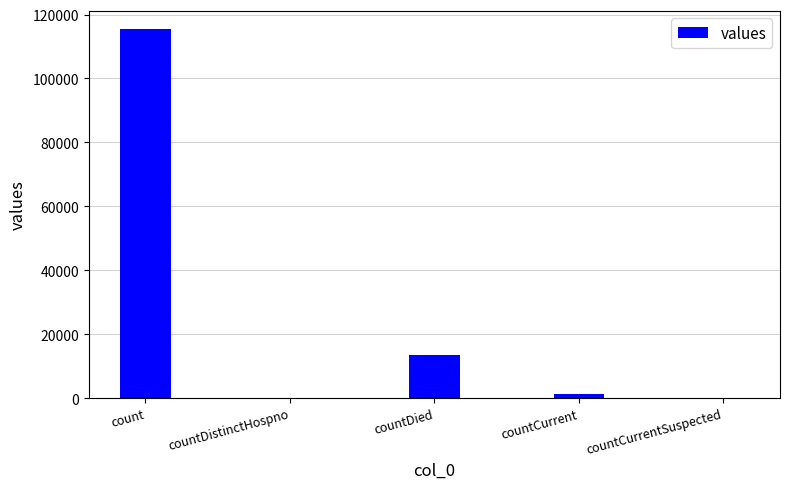

The chart shows a value of -60262 at countDistinctHospno. True or false?

False